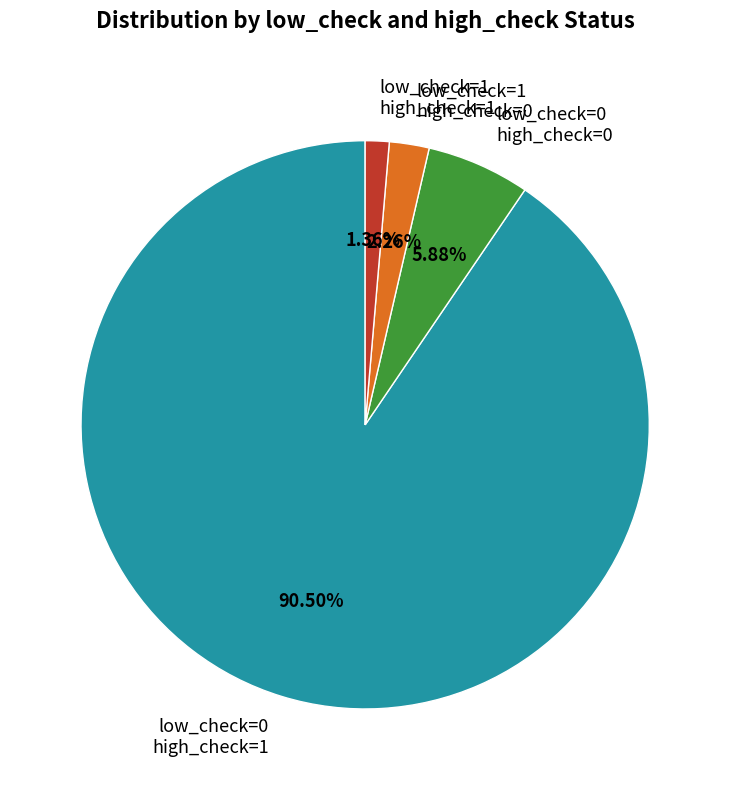

Combined, do low_check=0 high_check=1 and low_check=1 high_check=0 account for over 50%?

Yes